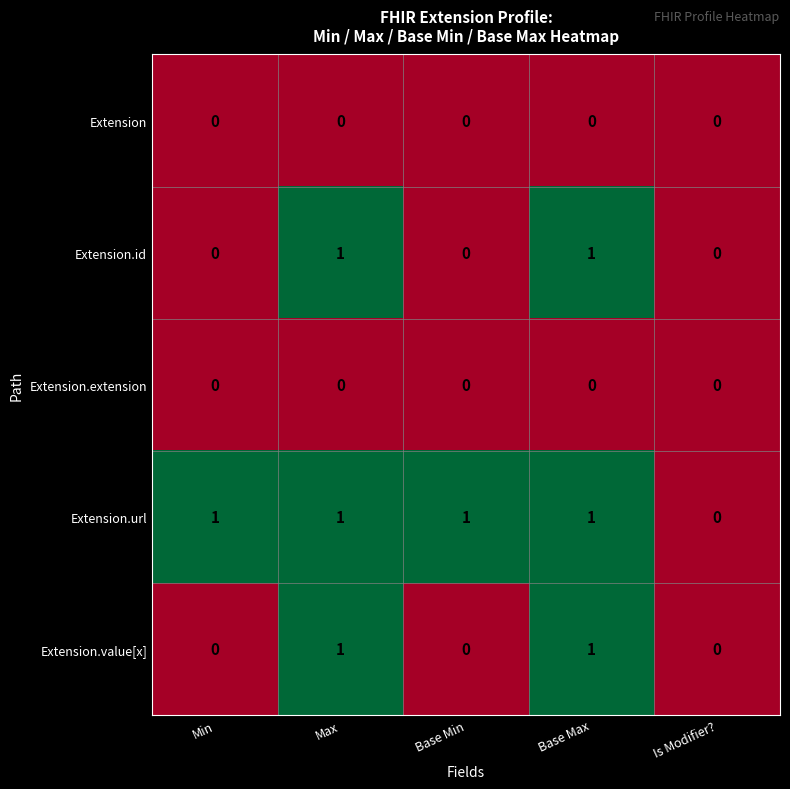

At which label is Extension.url closest to 0?

Is Modifier?